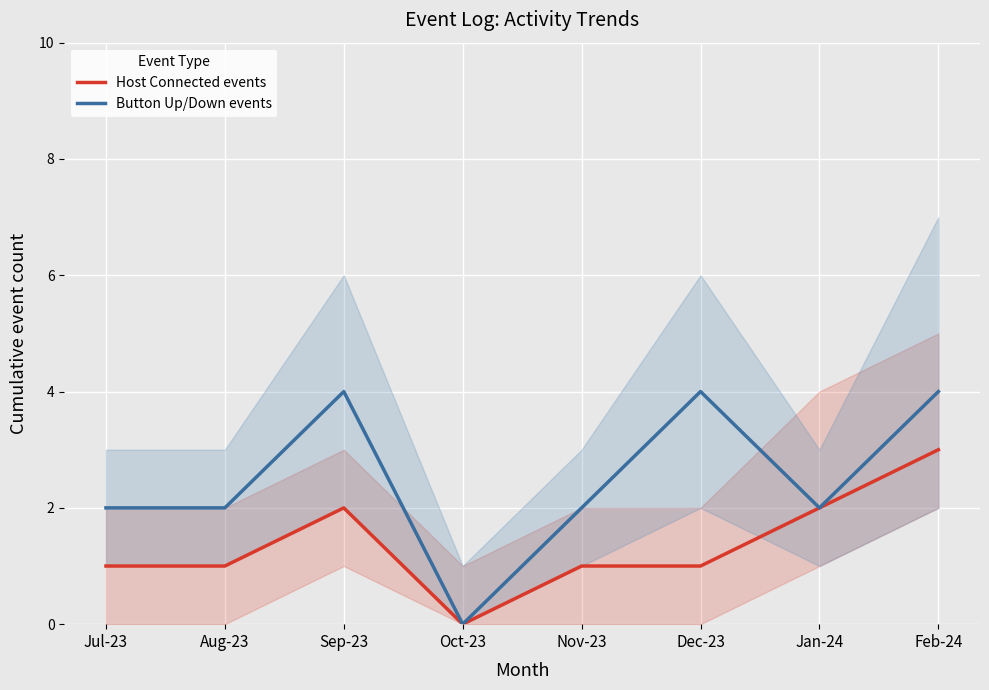

Reading left to right, what are all the values shown in this chart?

Host Connected events: Jul-23=1	Aug-23=1	Sep-23=2	Oct-23=0	Nov-23=1	Dec-23=1	Jan-24=2	Feb-24=3
Button Up/Down events: Jul-23=2	Aug-23=2	Sep-23=4	Oct-23=0	Nov-23=2	Dec-23=4	Jan-24=2	Feb-24=4